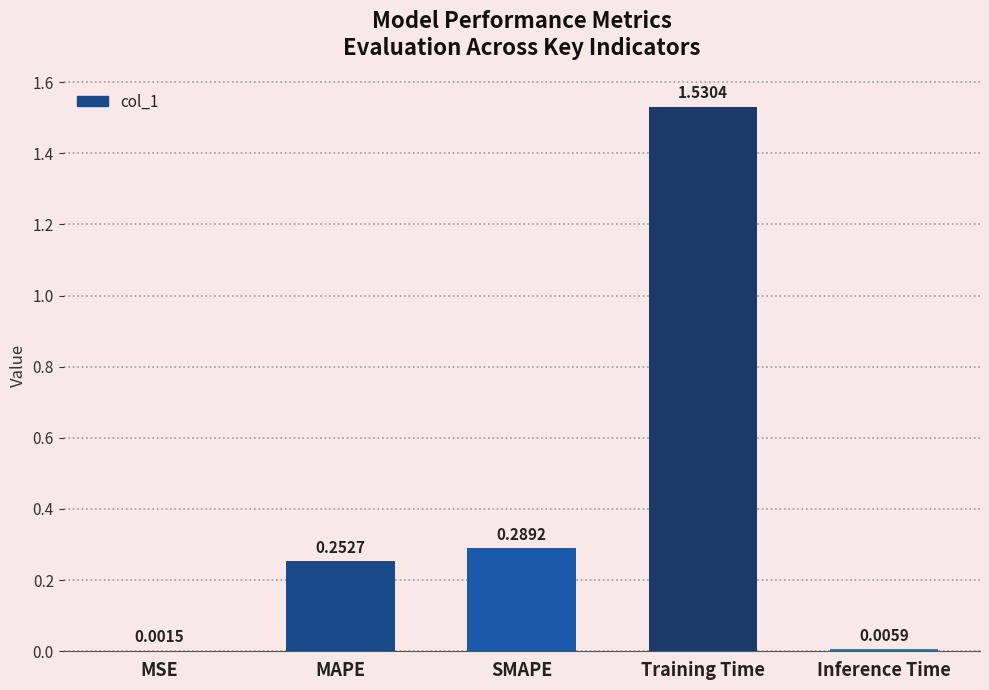

What is the change in value from MSE to Training Time?

+1.5